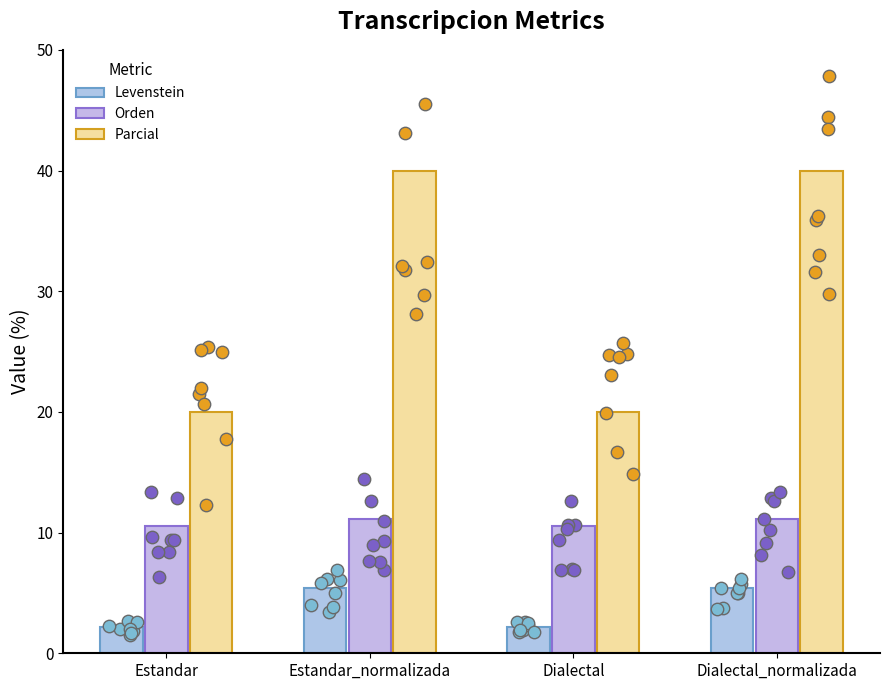

At which category is the sum across all series the highest?

Estandar_normalizada